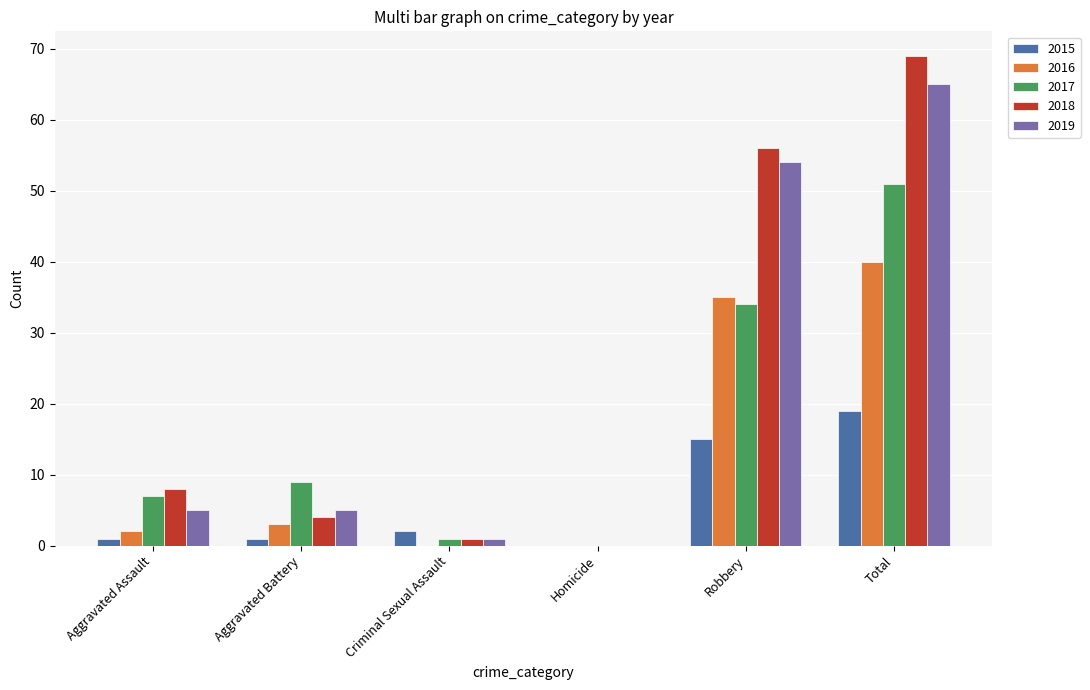

At which category is the sum across all series the highest?

Total